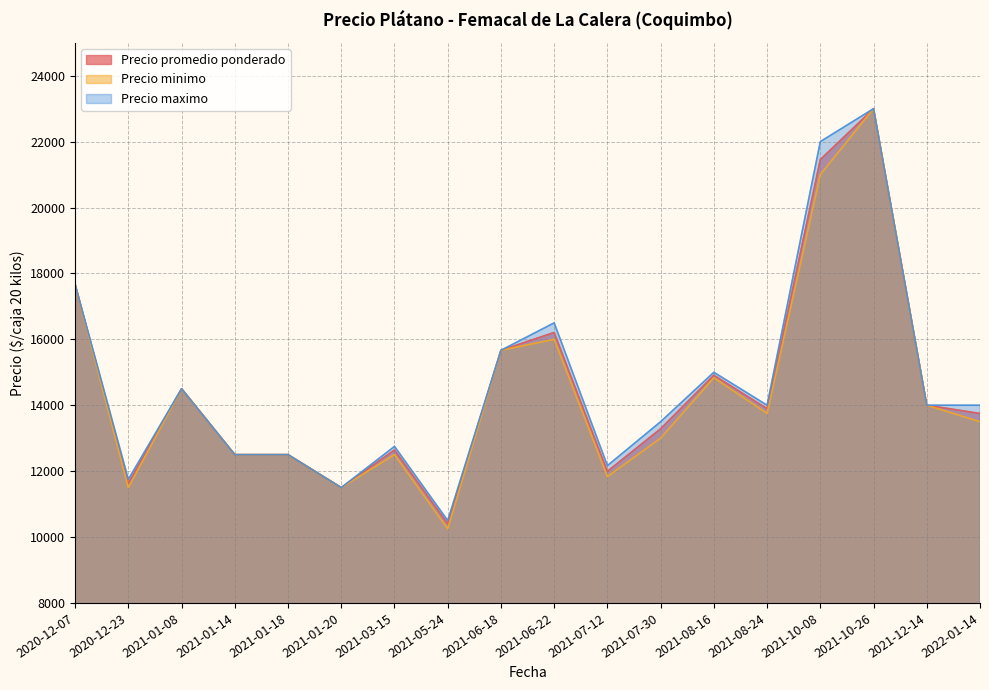

How many lines are shown in the chart?

3